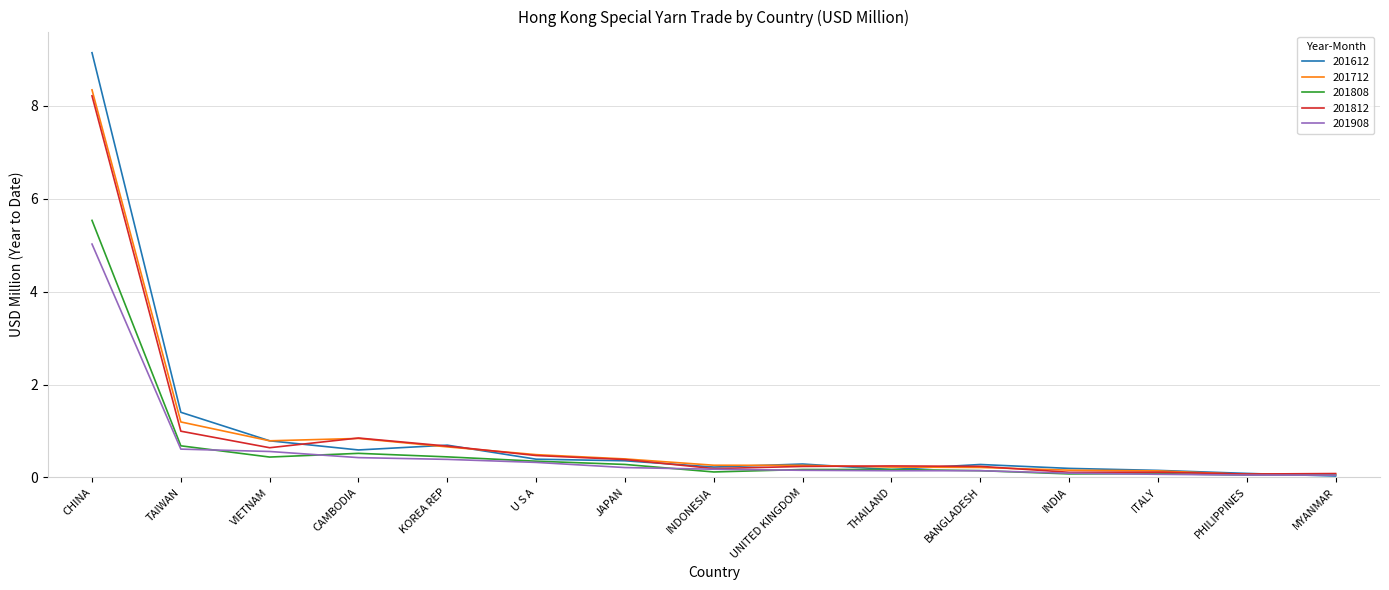

What is the average value of the 201612 series?

1.0